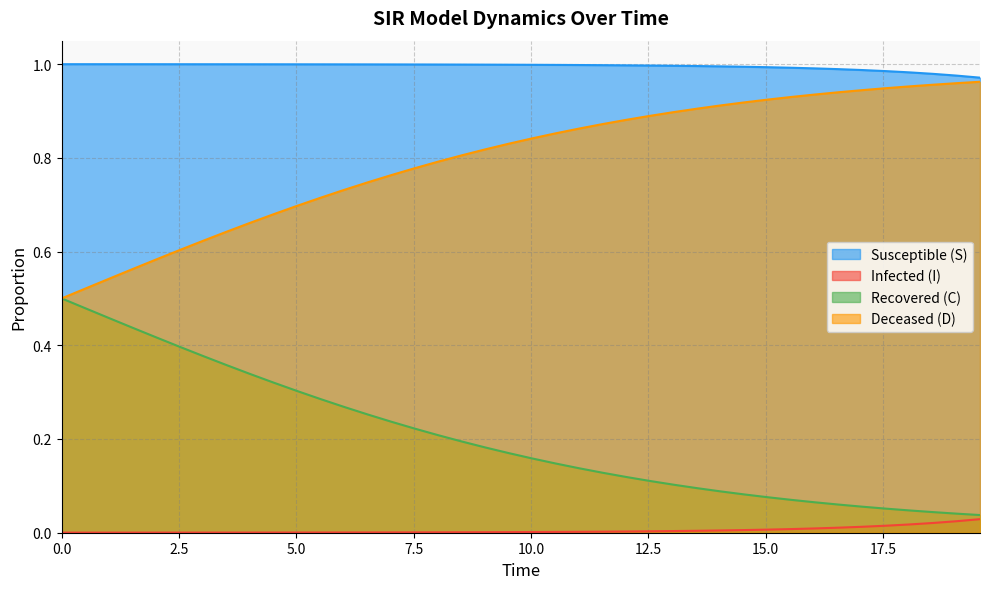

True or false: D and C cross at least once.

False